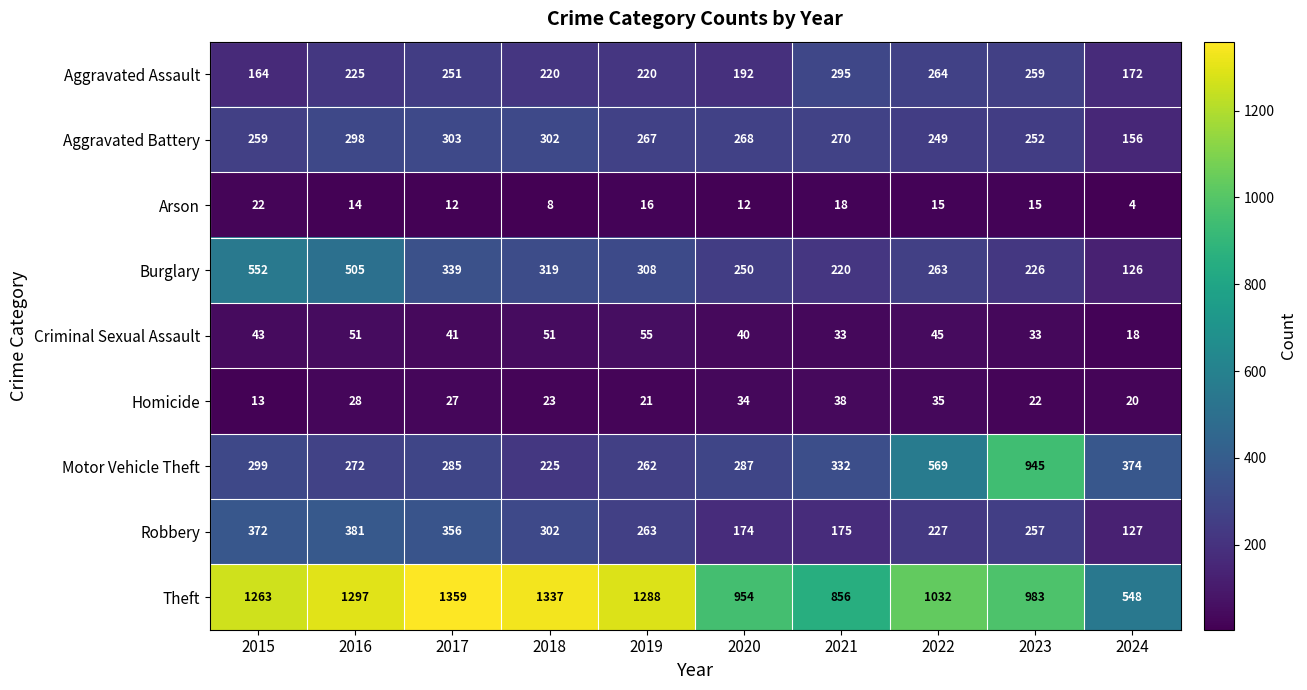

What is the difference between the highest and lowest values at 2019?

1272